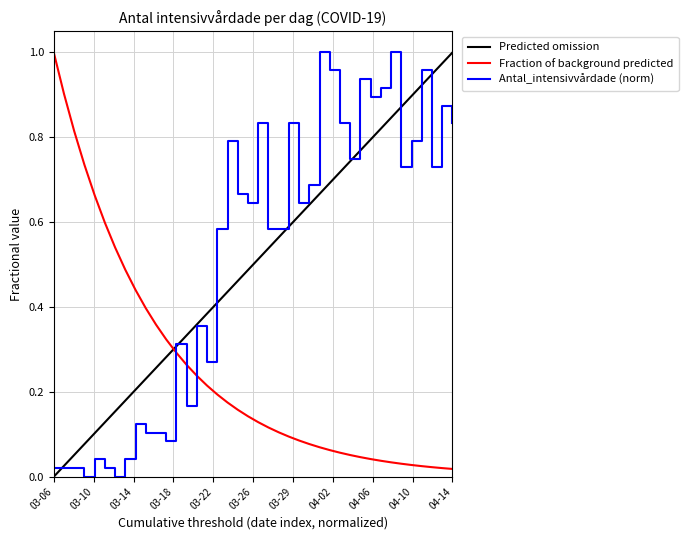

True or false: Fraction of background predicted and Predicted omission cross at least once.

True